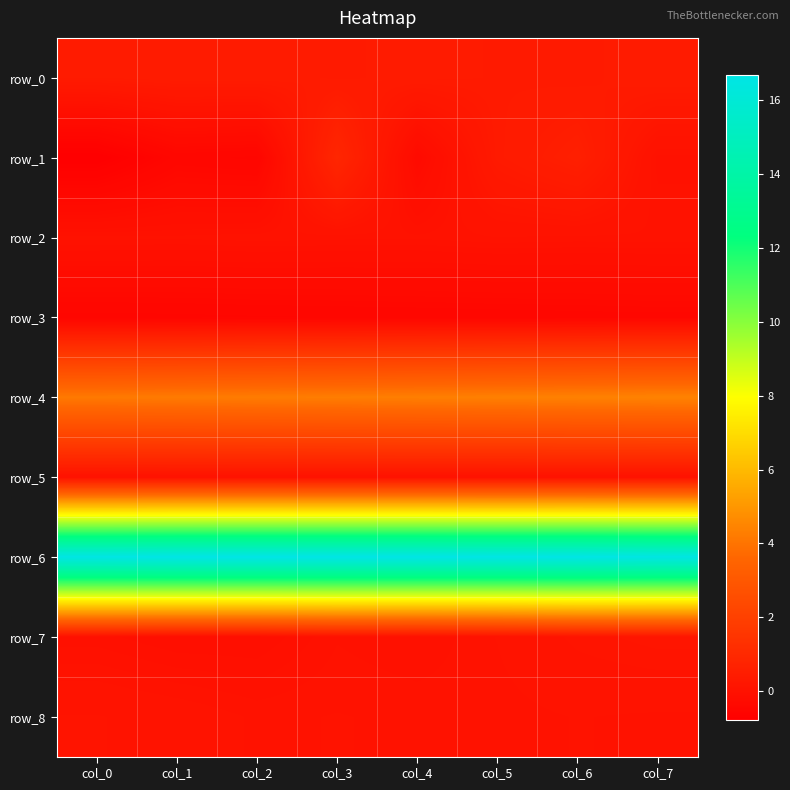

Which series has the largest total across all categories?

row_6